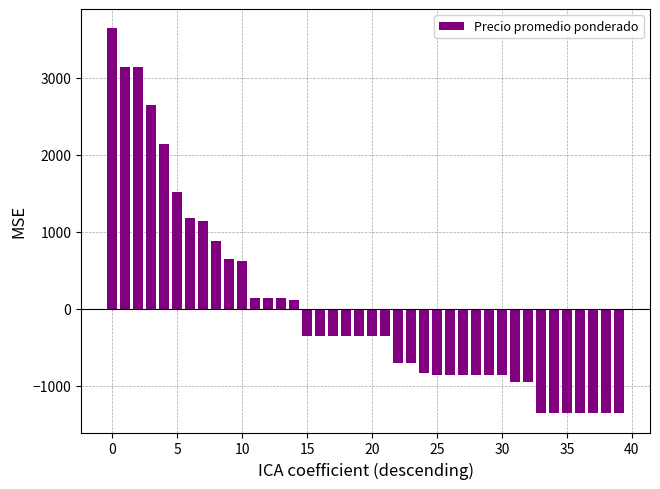

What is the value of the 28th bar from the left?

-855.4